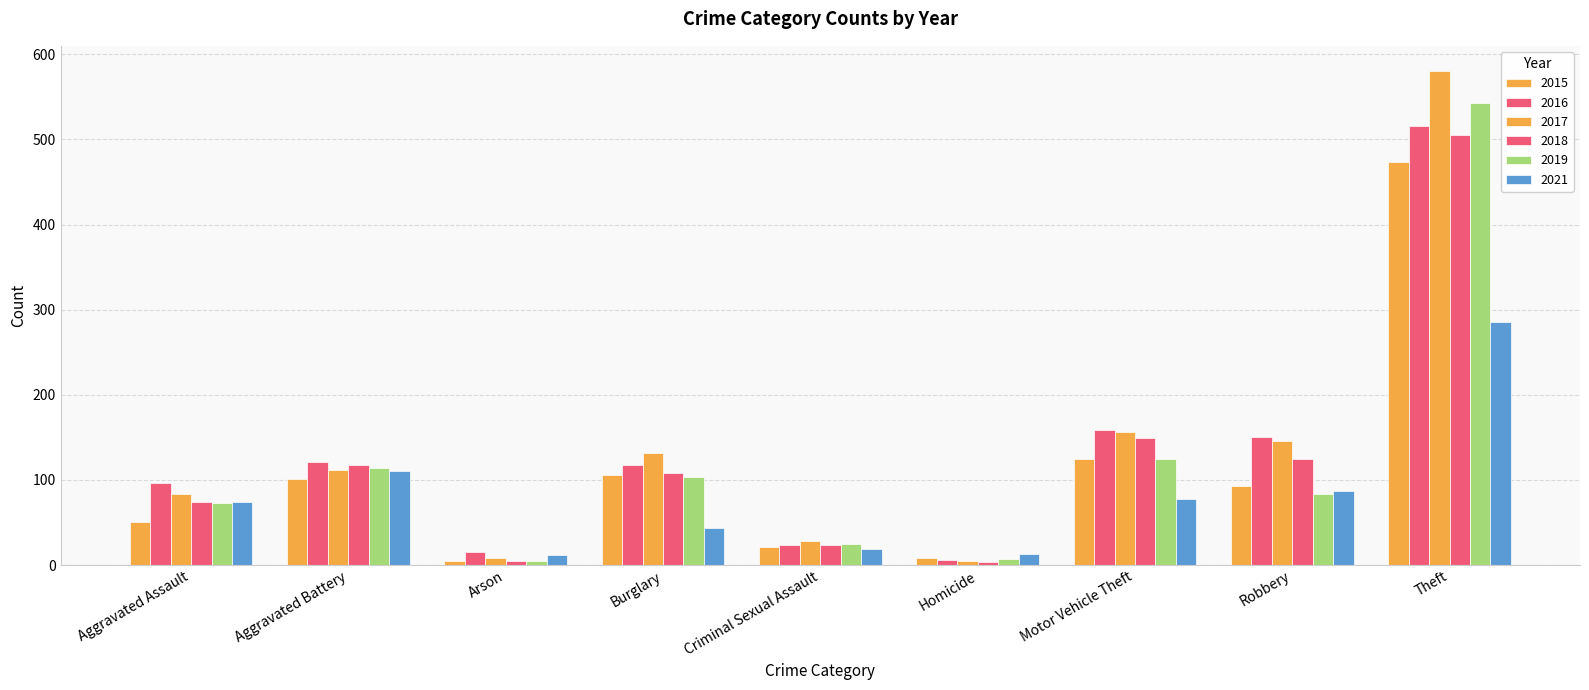

At how many categories does at least one series exceed 284?

1